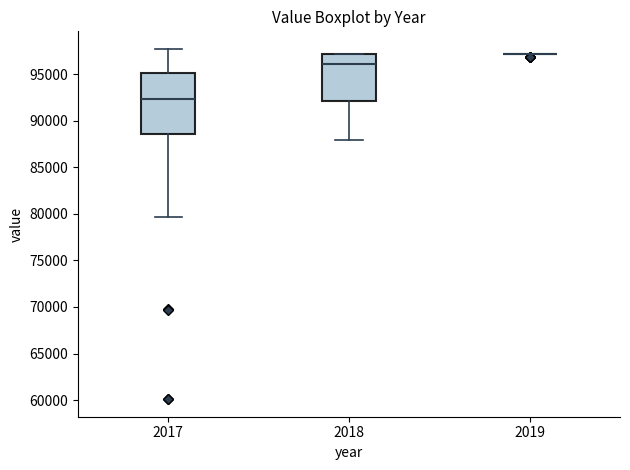

Reading left to right, read every box against the y-axis: the position of its median line, the range the box covers, and the ends of its whiskers. The values are not printed on the chart, so give them approximately, as read against the axis.

2017: median 92500, box 88500 to 95000, whiskers 79500 to 97500
2018: median 96000, box 92000 to 97000, whiskers 88000 to 97000
2019: box collapsed to a line at 97000, whiskers 97000 to 97000